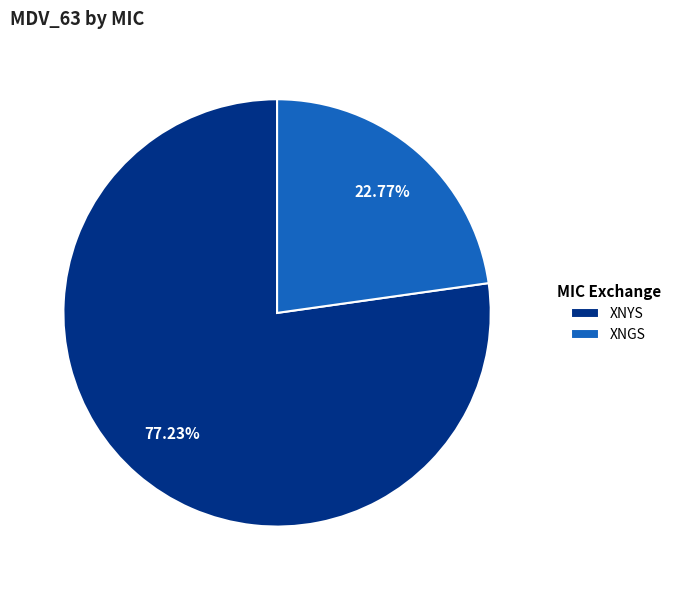

Which category has the biggest portion of the pie?

XNYS